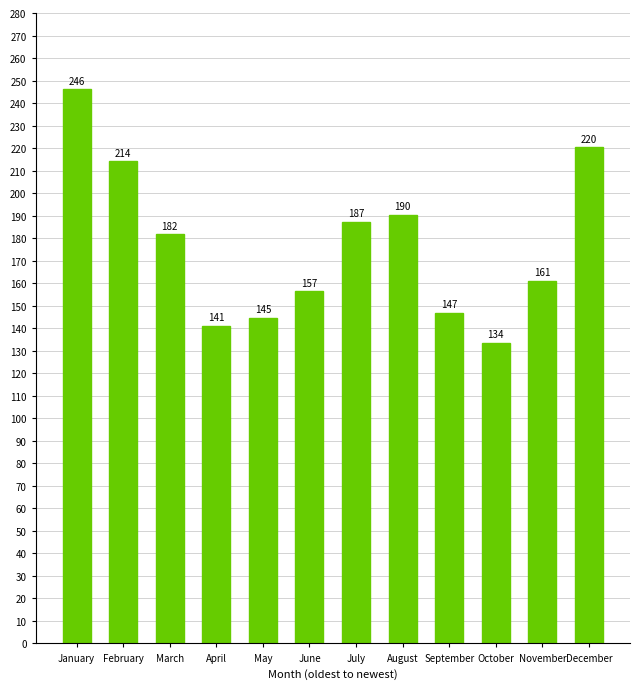

What is the value of the 6th bar from the left?

156.6